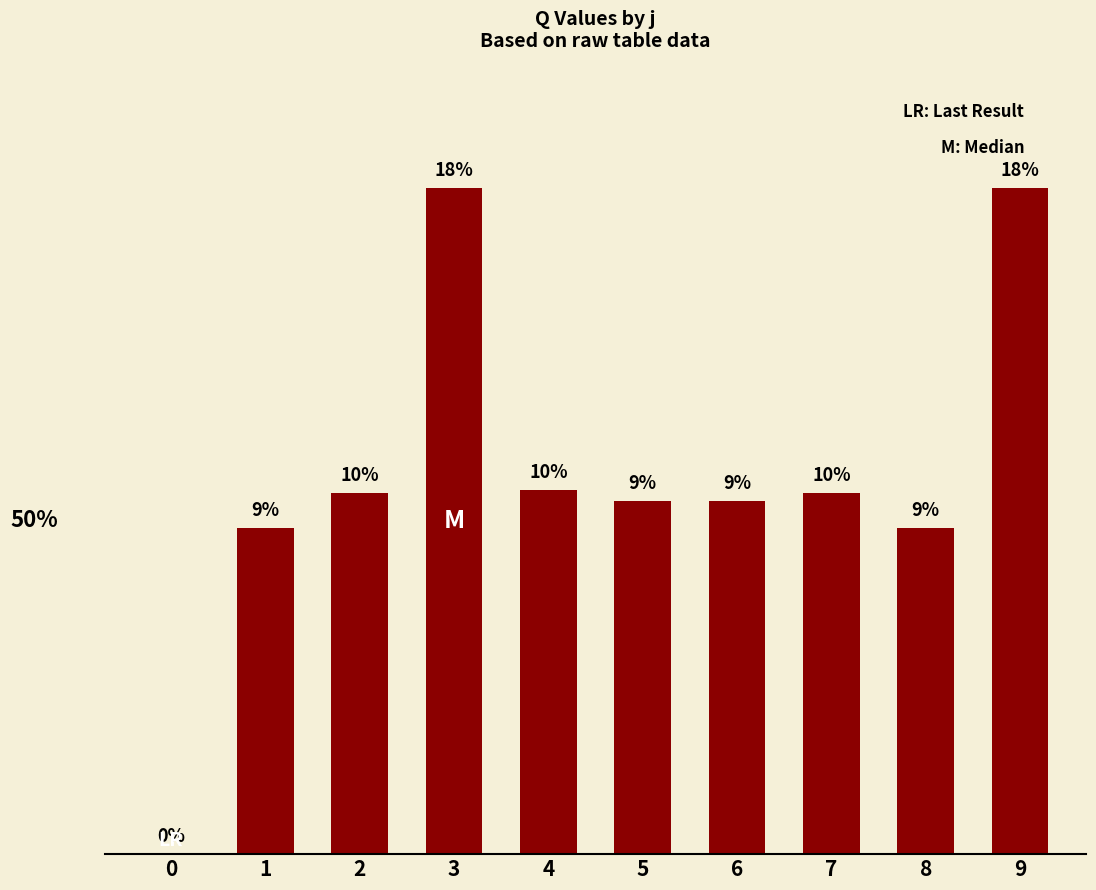

How many positive values are there?

9